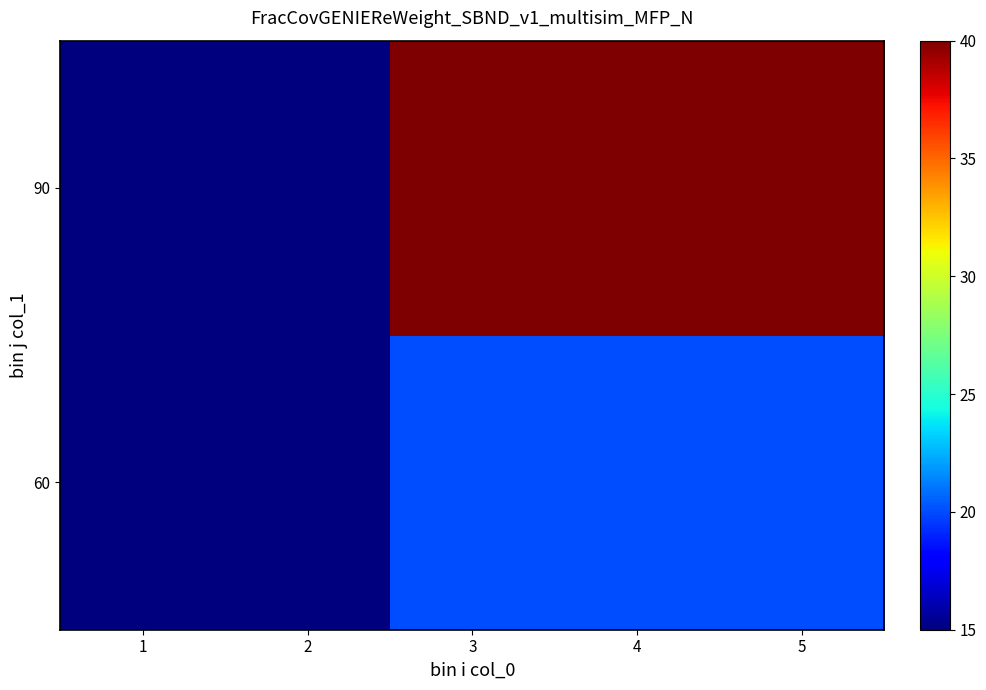

Reading left to right, extract all data points from this chart.

60: 1=15	2=15	3=20	4=20	5=20
90: 1=15	2=15	3=40	4=40	5=40